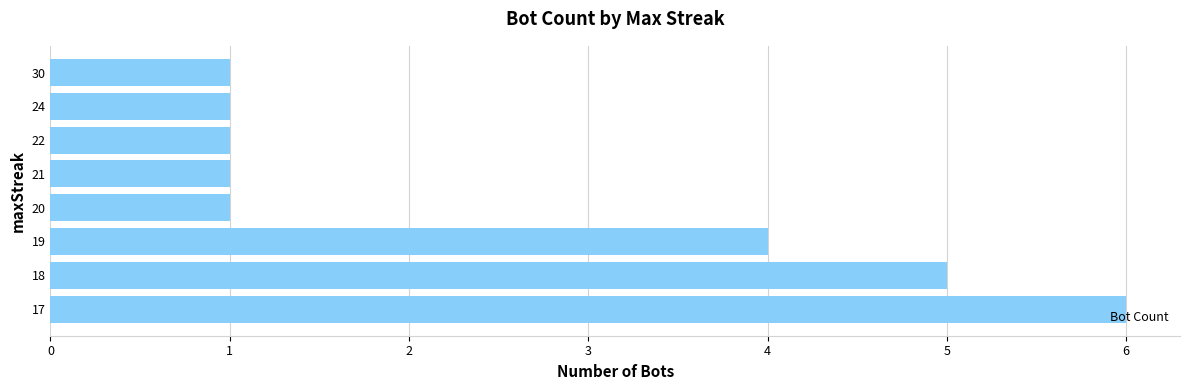

What is the change in value from 17 to 30?

-5